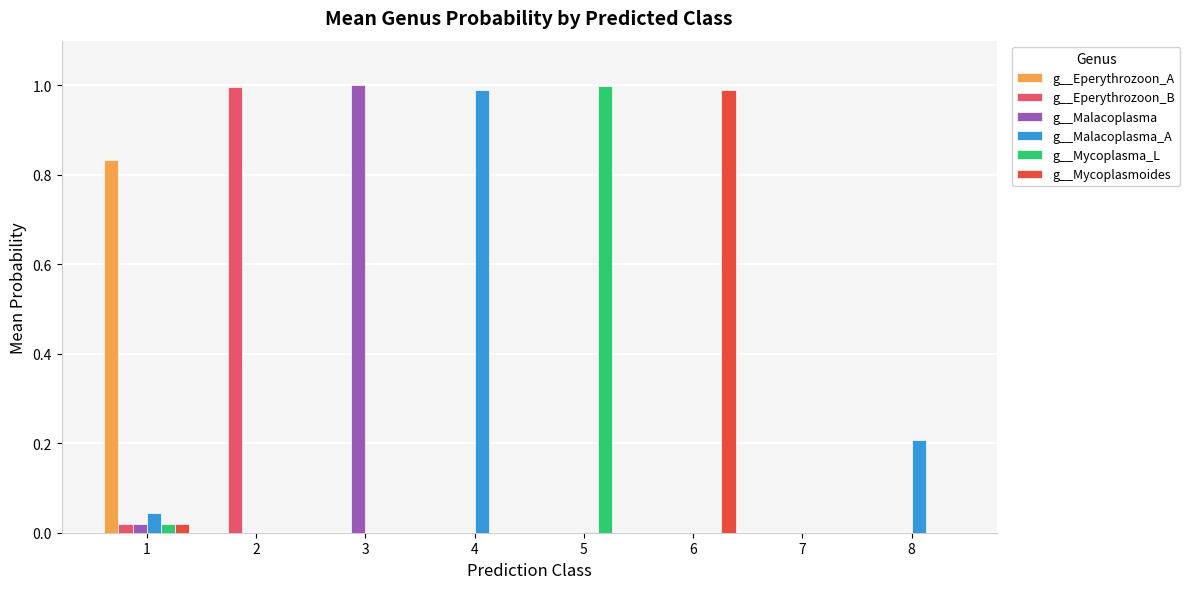

The value of g__Eperythrozoon_A at 3 is 0.0. True or false?

True